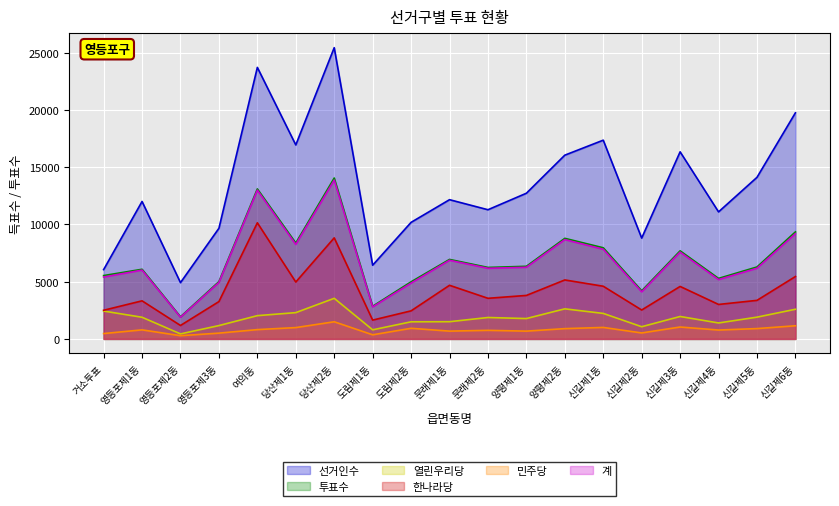

True or false: 선거인수 and 한나라당 intersect in this chart.

False